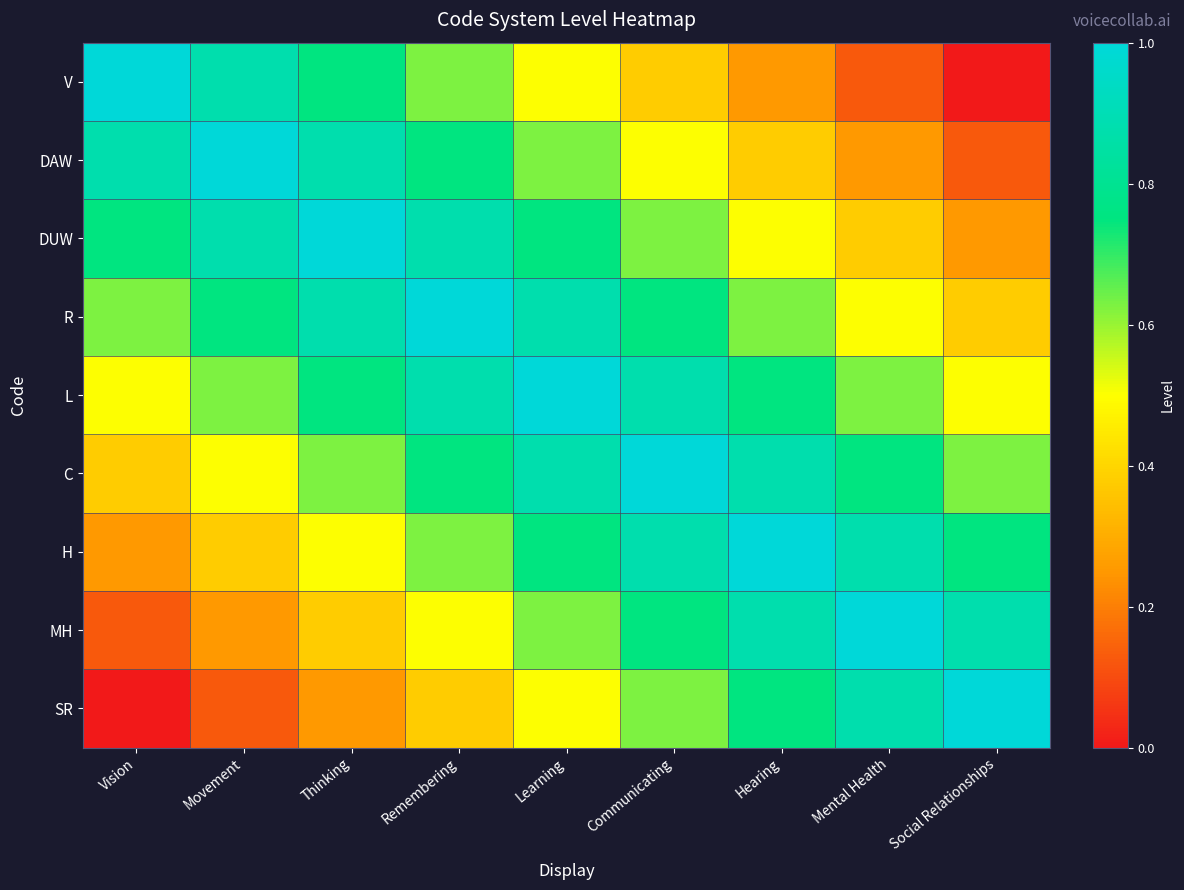

What is the total value across all series at Mental Health?

5.4